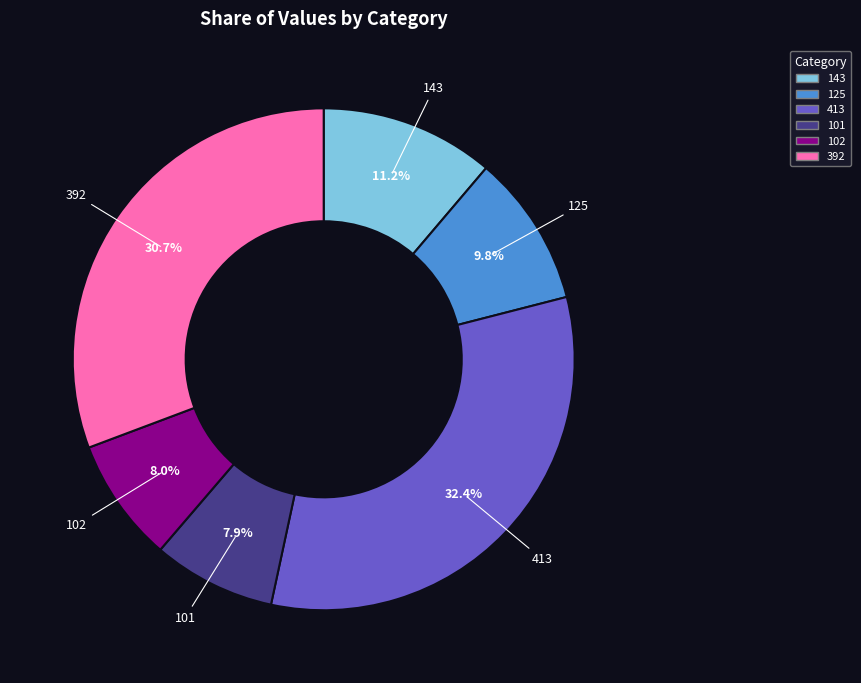

Between 143 and 413, which is larger?

413